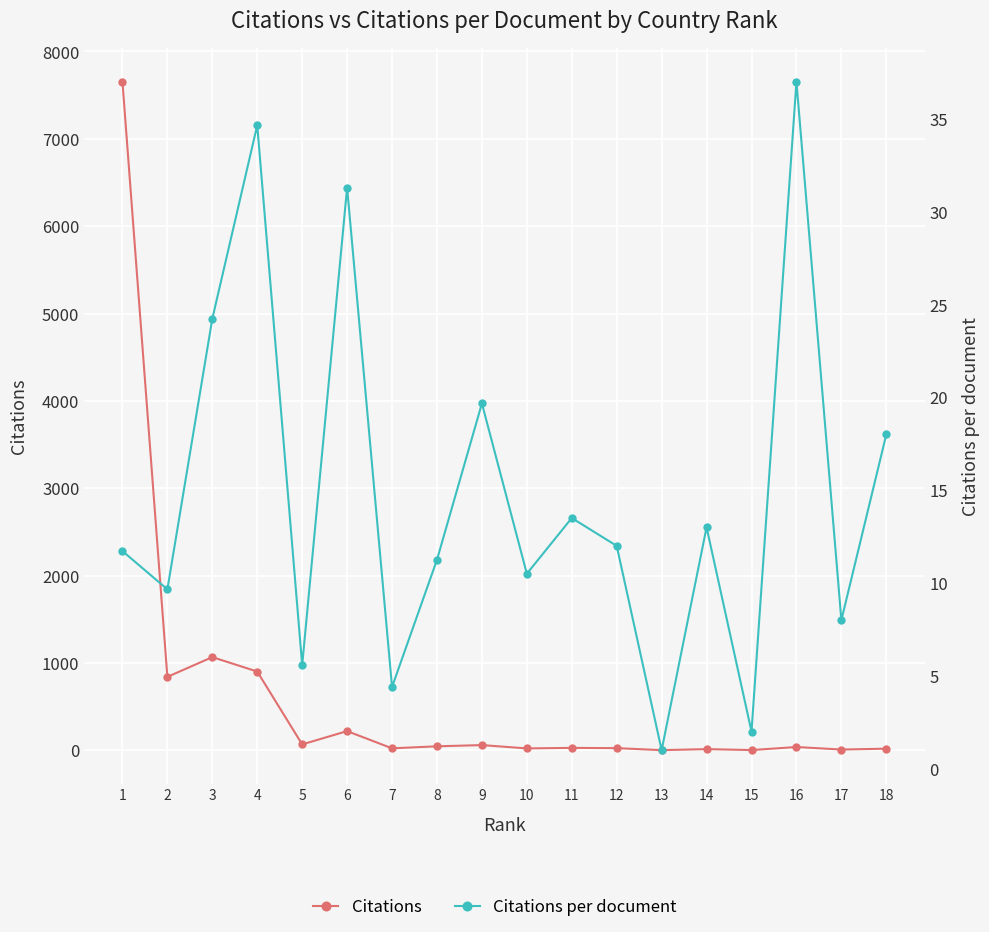

The Citations series shows 7.0 at 18. True or false?

False